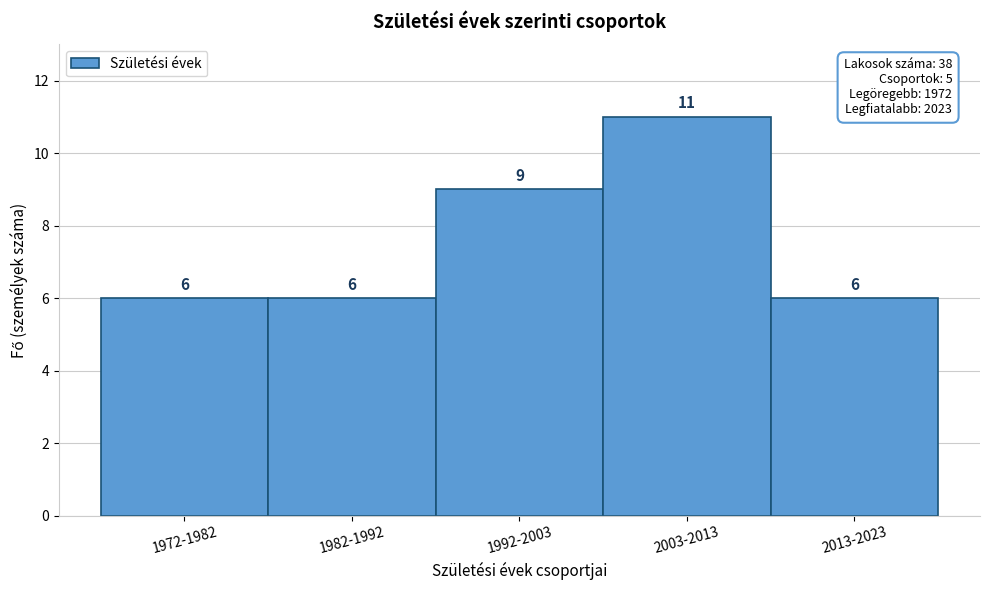

Reading right to left, list all the values displayed in this chart.

6	11	9	6	6